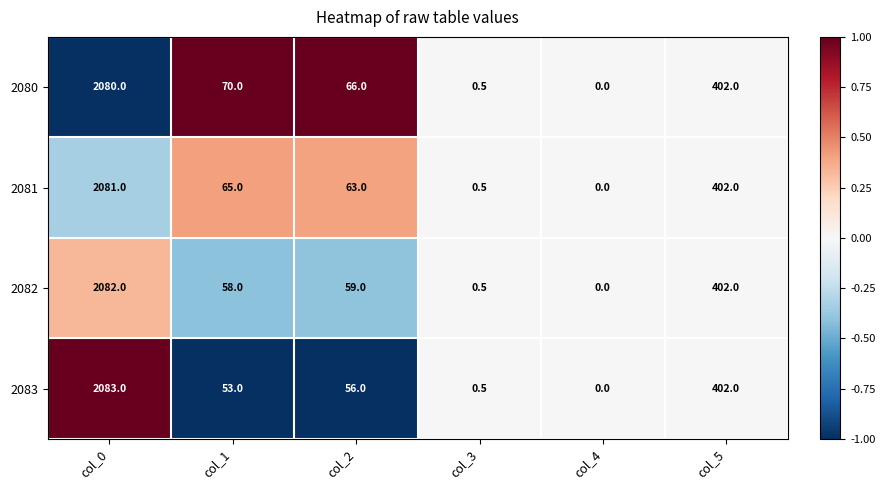

Reading right to left, what are all the values shown in this chart?

2080: 402.0	0.0	0.5	66.0	70.0	2080.0
2081: 402.0	0.0	0.5	63.0	65.0	2081.0
2082: 402.0	0.0	0.5	59.0	58.0	2082.0
2083: 402.0	0.0	0.5	56.0	53.0	2083.0